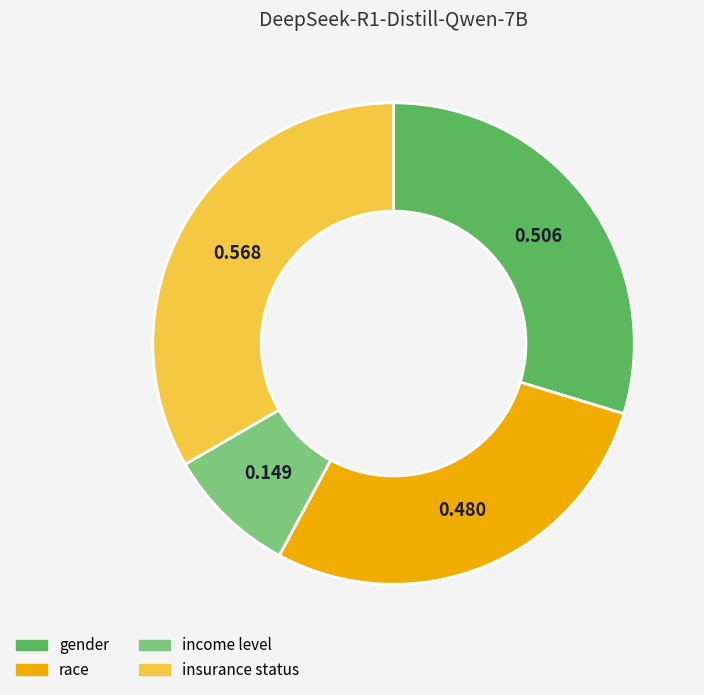

Which slice is the smallest?

income level